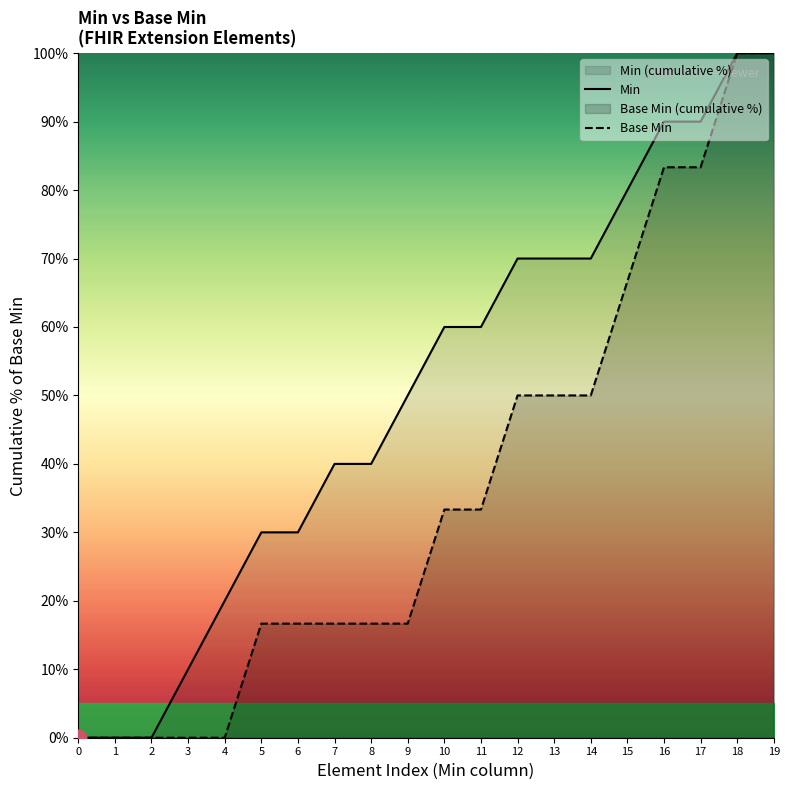

Reading right to left, extract all data points from this chart.

Min: 100.0	100.0	90.0	90.0	80.0	70.0	70.0	70.0	60.0	60.0	50.0	40.0	40.0	30.0	30.0	20.0	10.0	0.0	0.0	0.0
Base Min: 100.0	100.0	83.3	83.3	66.7	50.0	50.0	50.0	33.3	33.3	16.7	16.7	16.7	16.7	16.7	0.0	0.0	0.0	0.0	0.0